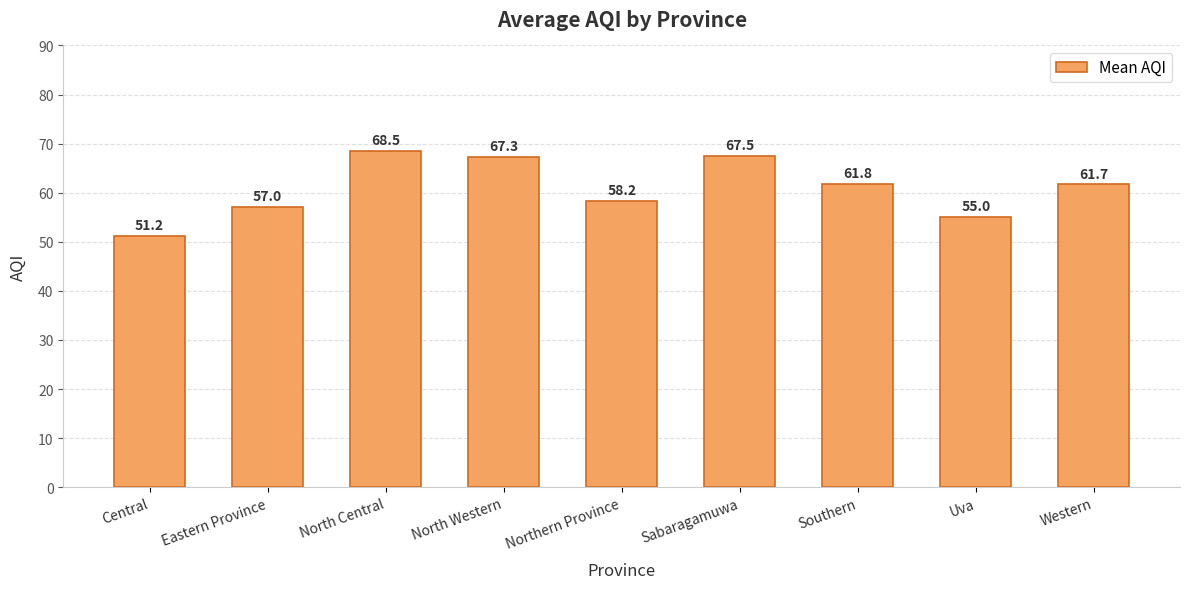

What is the average value?

60.9